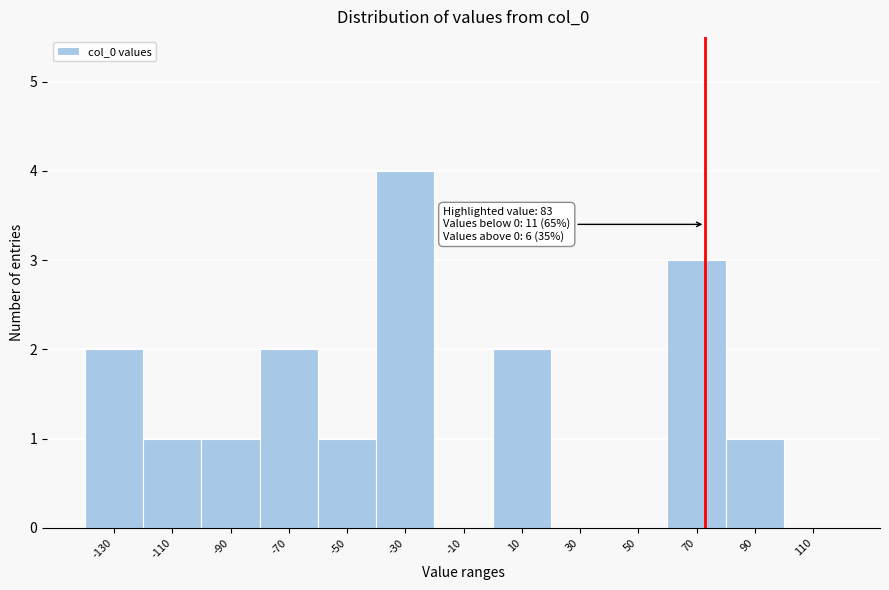

Reading left to right, what are all the values shown in this chart?

-130=2	-110=1	-90=1	-70=2	-50=1	-30=4	-10=0	10=2	30=0	50=0	70=3	90=1	110=0